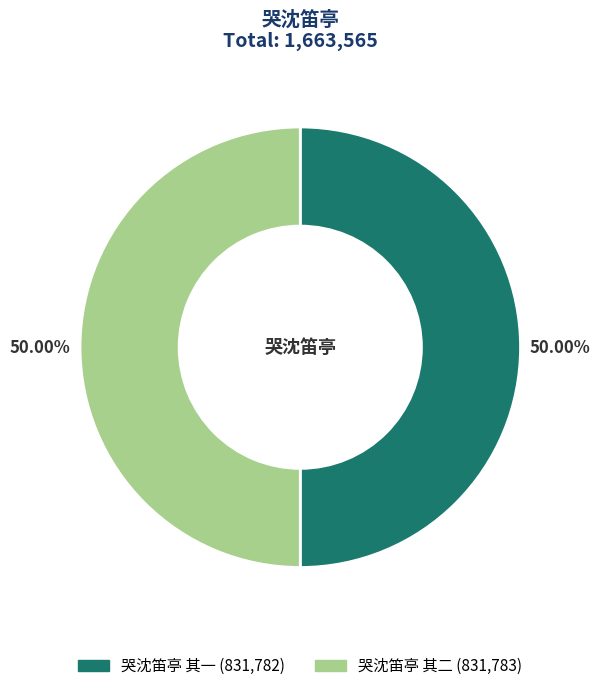

To the nearest percent, what portion does 哭沈笛亭 其二 represent?

50%